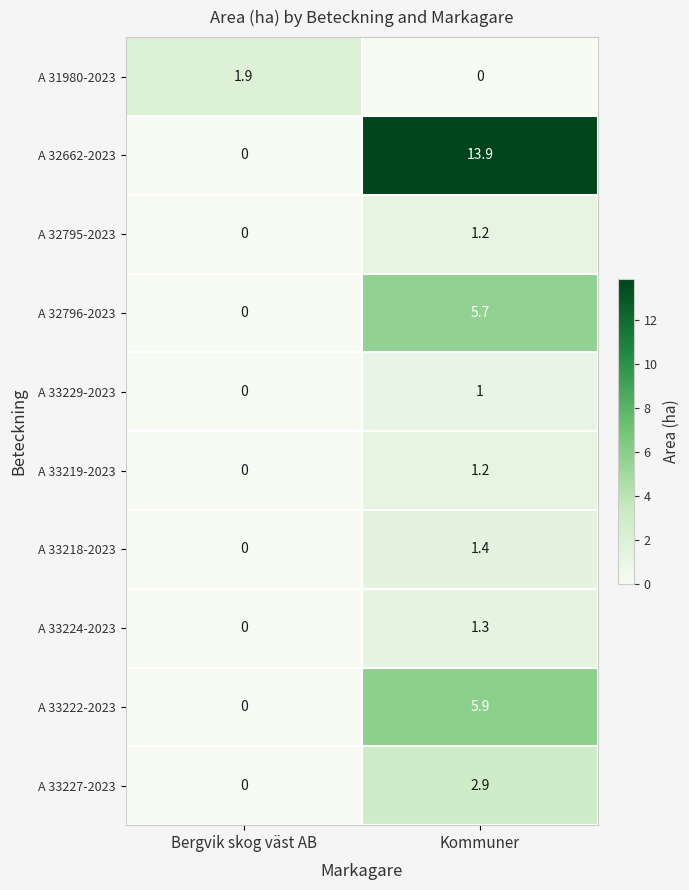

At which category is the sum across all series the highest?

Kommuner